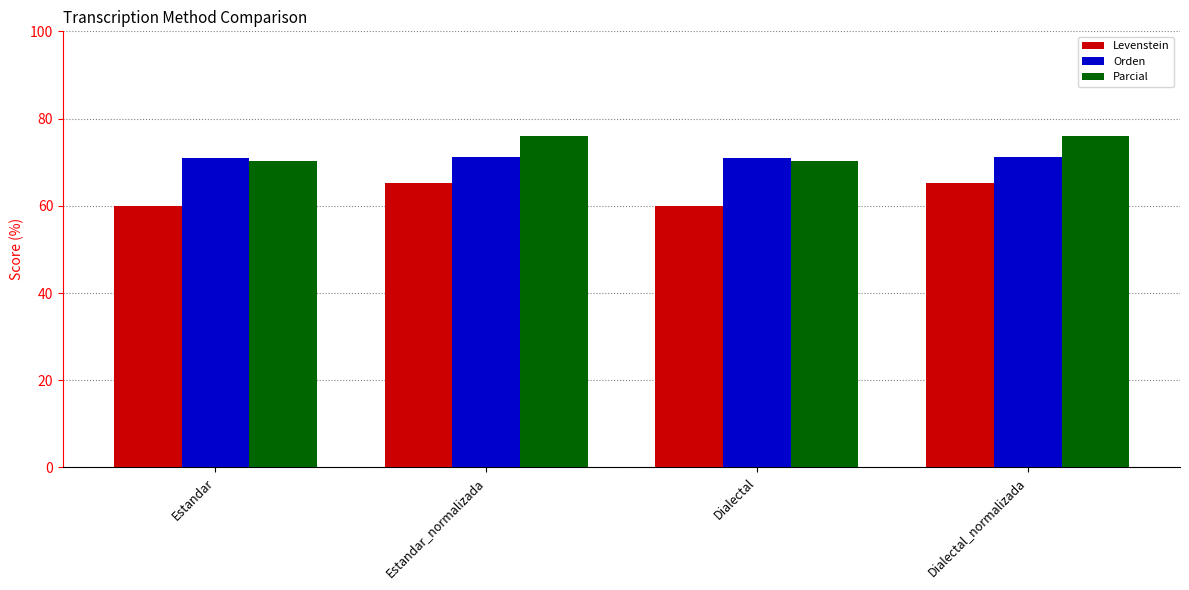

Is it true that Parcial equals 132.6 at Dialectal_normalizada?

False